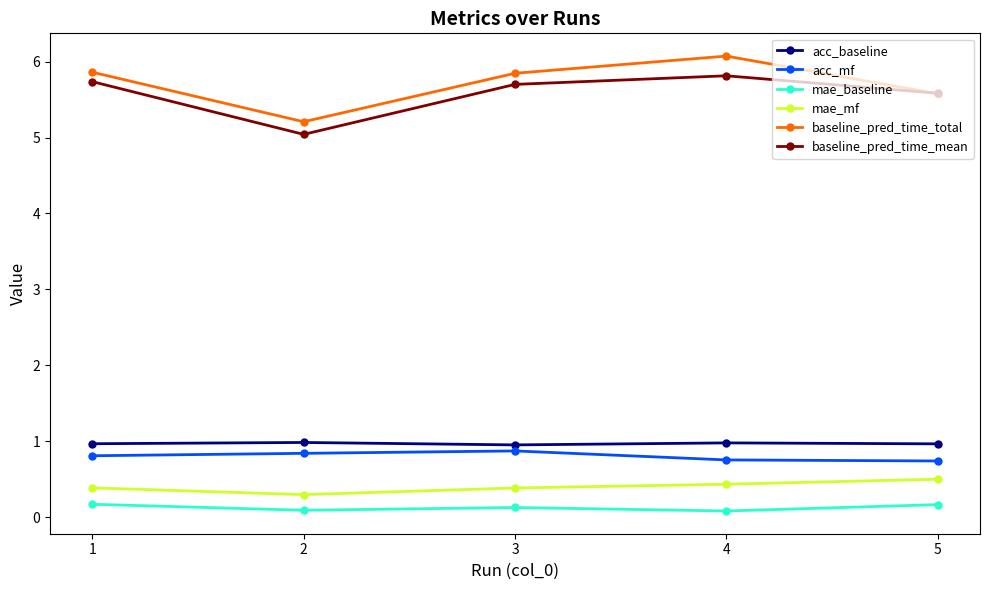

In baseline_pred_time_mean, how many points are lower than both neighbors (excluding endpoints)?

1